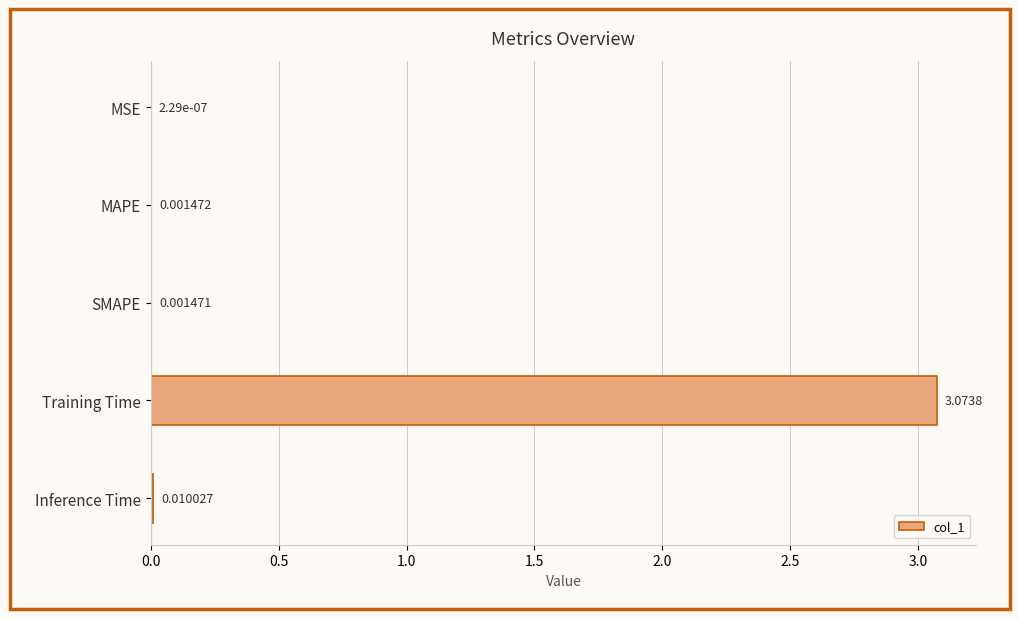

Which label corresponds to the largest value in the chart?

Training Time